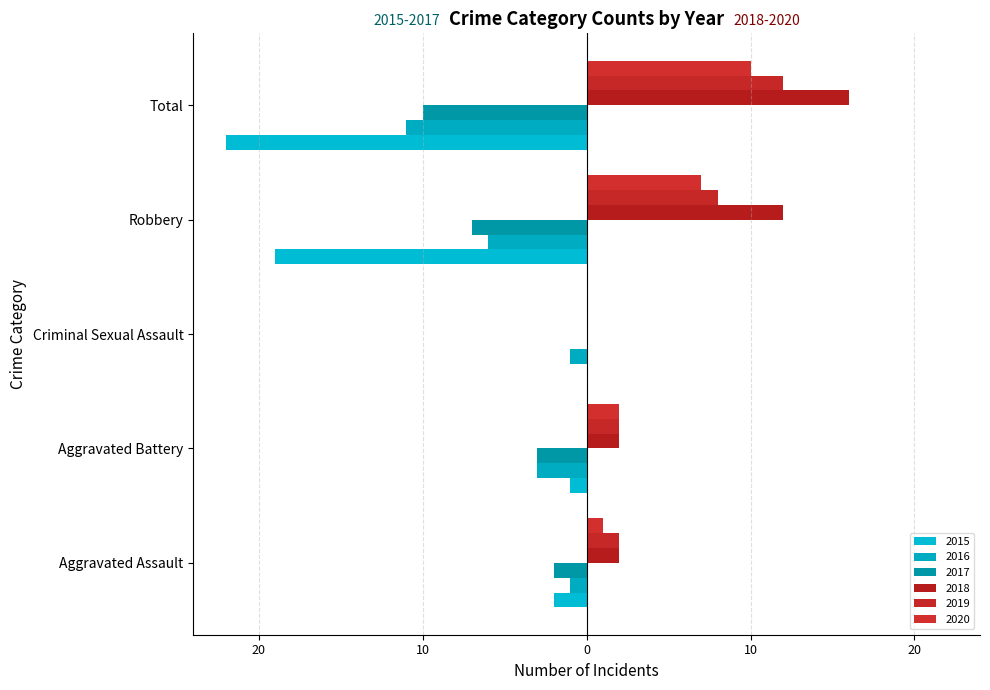

How many bars are there in each group?

6